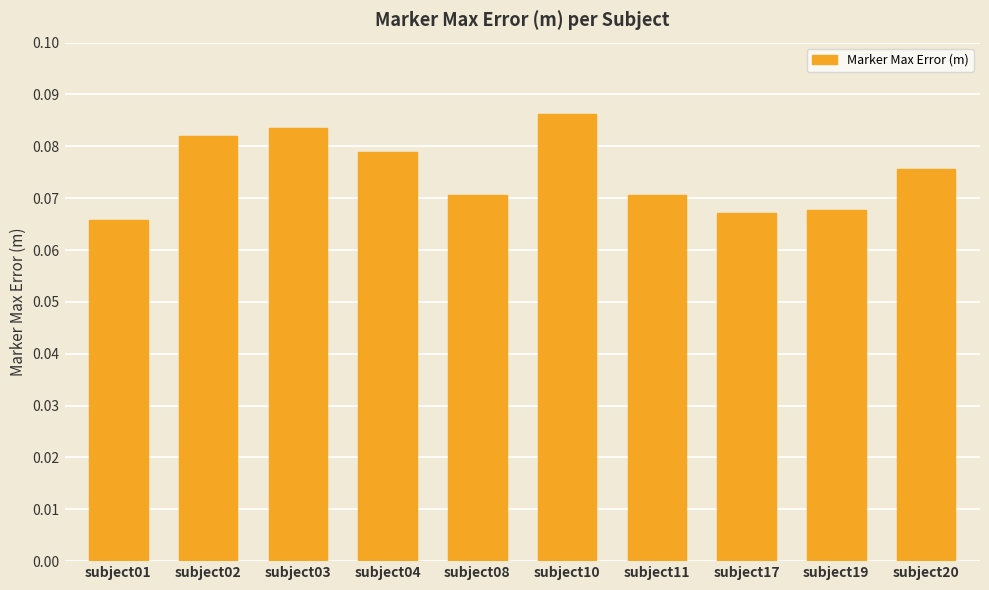

Between subject08 and subject19, which is larger?

subject08